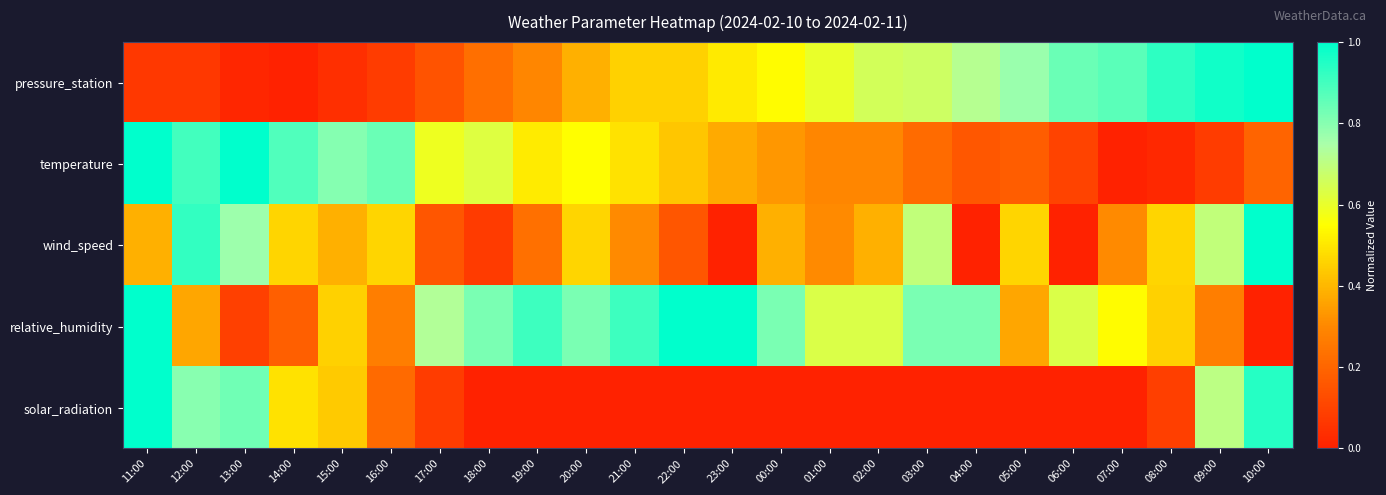

At which category is the sum across all series the highest?

11:00